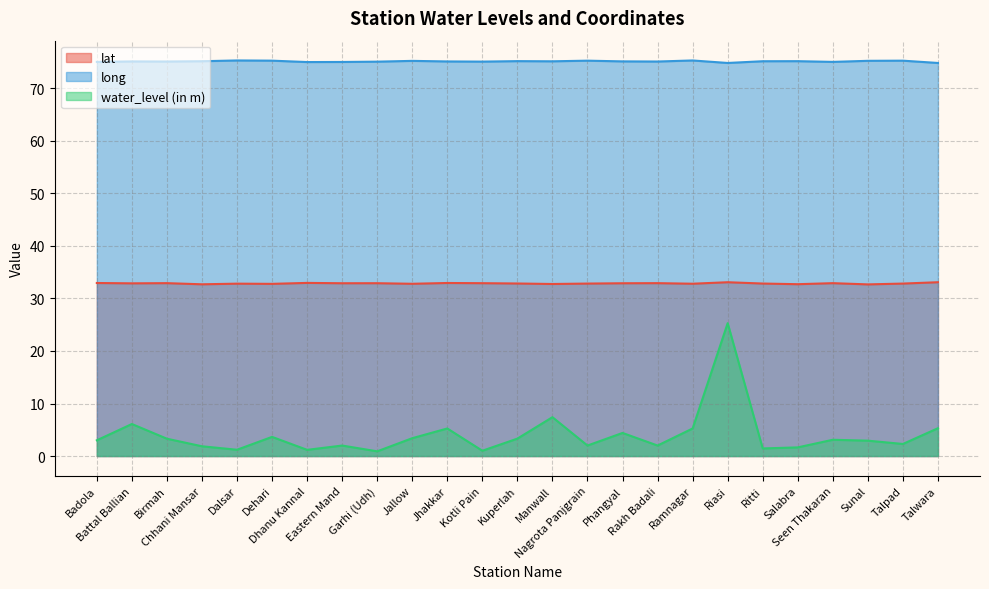

Reading right to left, list all the values displayed in this chart.

lat: Talwara=33.1	Talpad=32.8	Sunal=32.7	Seen Thakaran=32.9	Salabra=32.7	Ritti=32.8	Riasi=33.1	Ramnagar=32.8	Rakh Badali=32.9	Phangyal=32.9	Nagrota Panjgrain=32.8	Manwall=32.8	Kuperlah=32.9	Kotli Pain=32.9	Jhakkar=32.9	Jallow=32.8	Garhi (Udh)=32.9	Eastern Mand=32.9	Dhanu Kannal=33.0	Dehari=32.8	Dalsar=32.8	Chhani Mansar=32.7	Birmah=32.9	Battal Ballian=32.9	Badola=32.9
long: Talwara=74.8	Talpad=75.3	Sunal=75.2	Seen Thakaran=75.0	Salabra=75.2	Ritti=75.2	Riasi=74.8	Ramnagar=75.3	Rakh Badali=75.1	Phangyal=75.1	Nagrota Panjgrain=75.3	Manwall=75.2	Kuperlah=75.2	Kotli Pain=75.1	Jhakkar=75.1	Jallow=75.2	Garhi (Udh)=75.1	Eastern Mand=75.0	Dhanu Kannal=75.0	Dehari=75.3	Dalsar=75.3	Chhani Mansar=75.2	Birmah=75.1	Battal Ballian=75.1	Badola=75.0
water_level (in m): Talwara=5.3	Talpad=2.3	Sunal=2.9	Seen Thakaran=3.1	Salabra=1.6	Ritti=1.4	Riasi=25.3	Ramnagar=5.2	Rakh Badali=2.0	Phangyal=4.4	Nagrota Panjgrain=2.0	Manwall=7.4	Kuperlah=3.3	Kotli Pain=1.0	Jhakkar=5.2	Jallow=3.4	Garhi (Udh)=0.9	Eastern Mand=2.0	Dhanu Kannal=1.2	Dehari=3.6	Dalsar=1.2	Chhani Mansar=1.9	Birmah=3.3	Battal Ballian=6.1	Badola=3.0